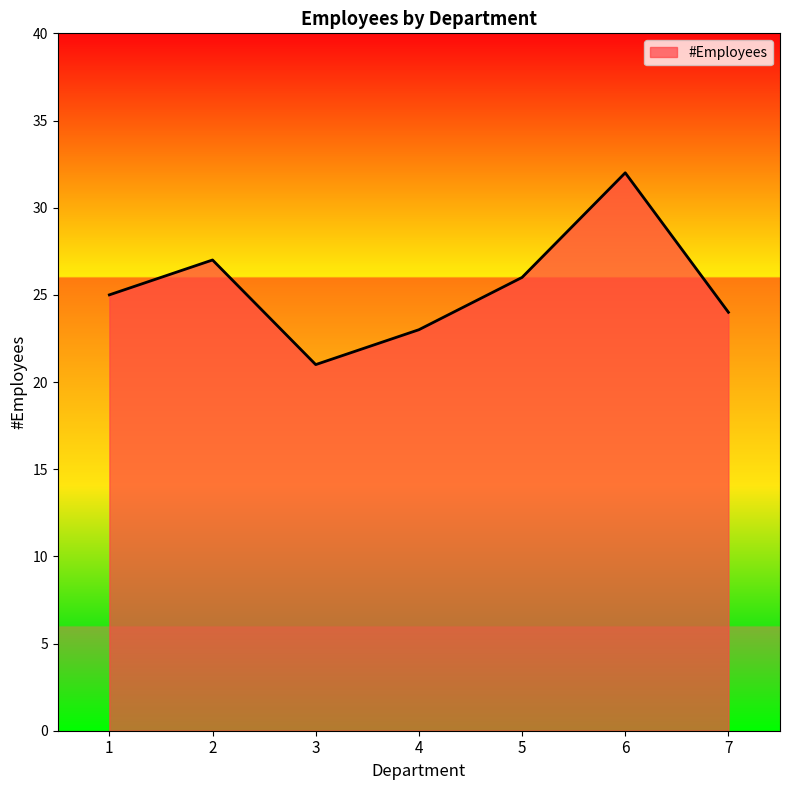

Rank the categories by value from highest to lowest.

6, 2, 5, 1, 7, 4, 3